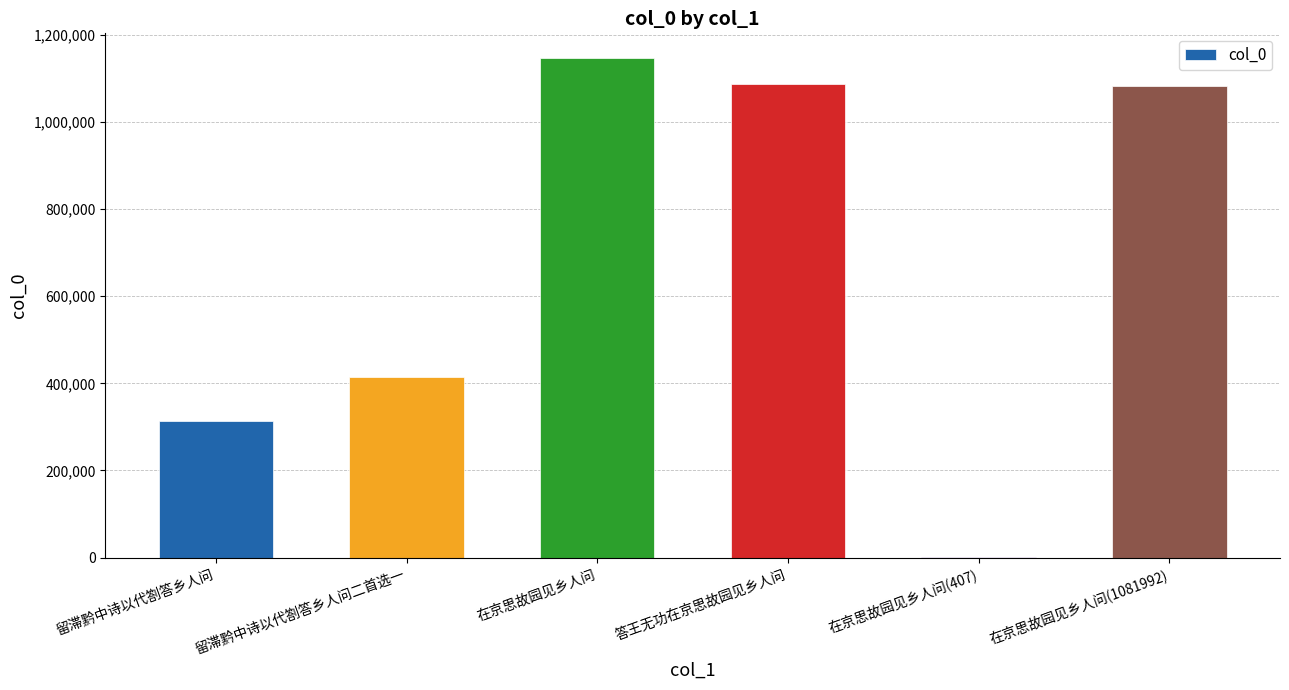

True or false: the data shows 1081992 at 在京思故园见乡人问(1081992).

True